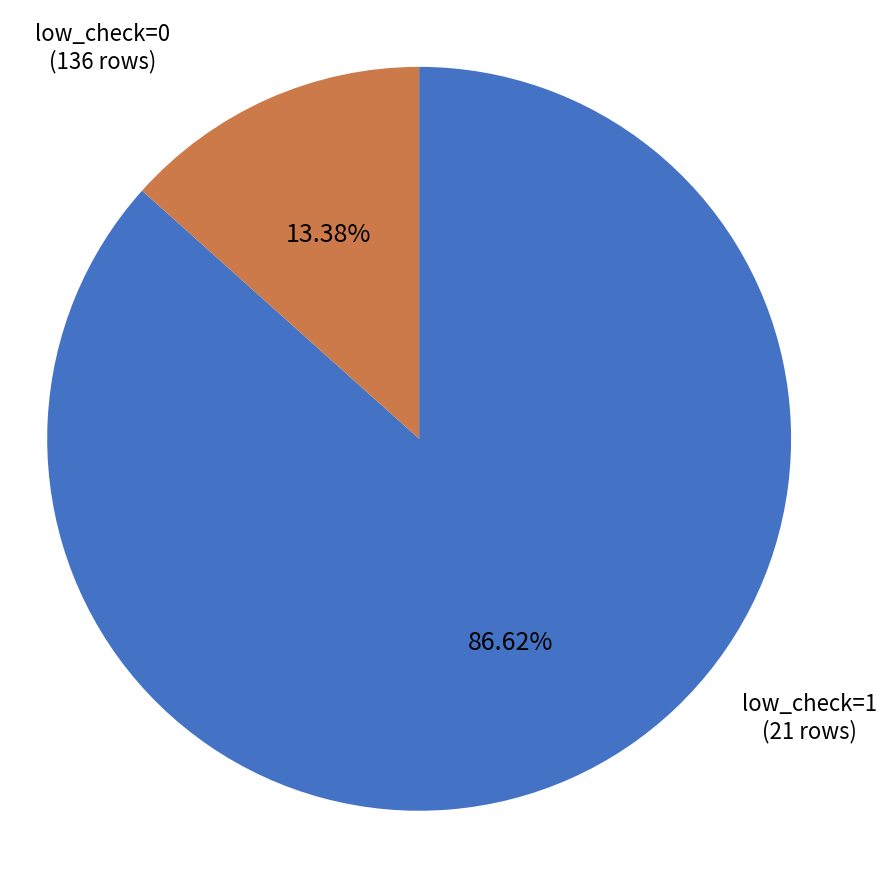

Is there a majority slice in this chart?

Yes